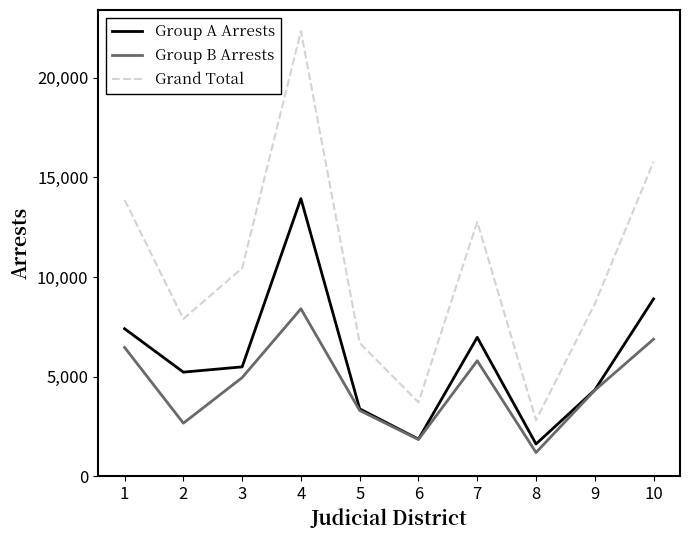

Does the chart display data point markers on the line(s)?

No